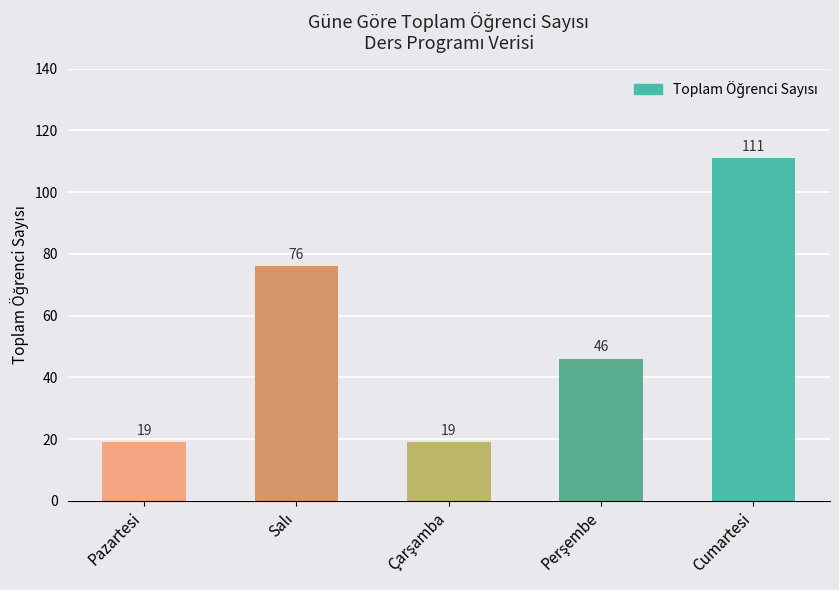

How many data points does each series have?

5